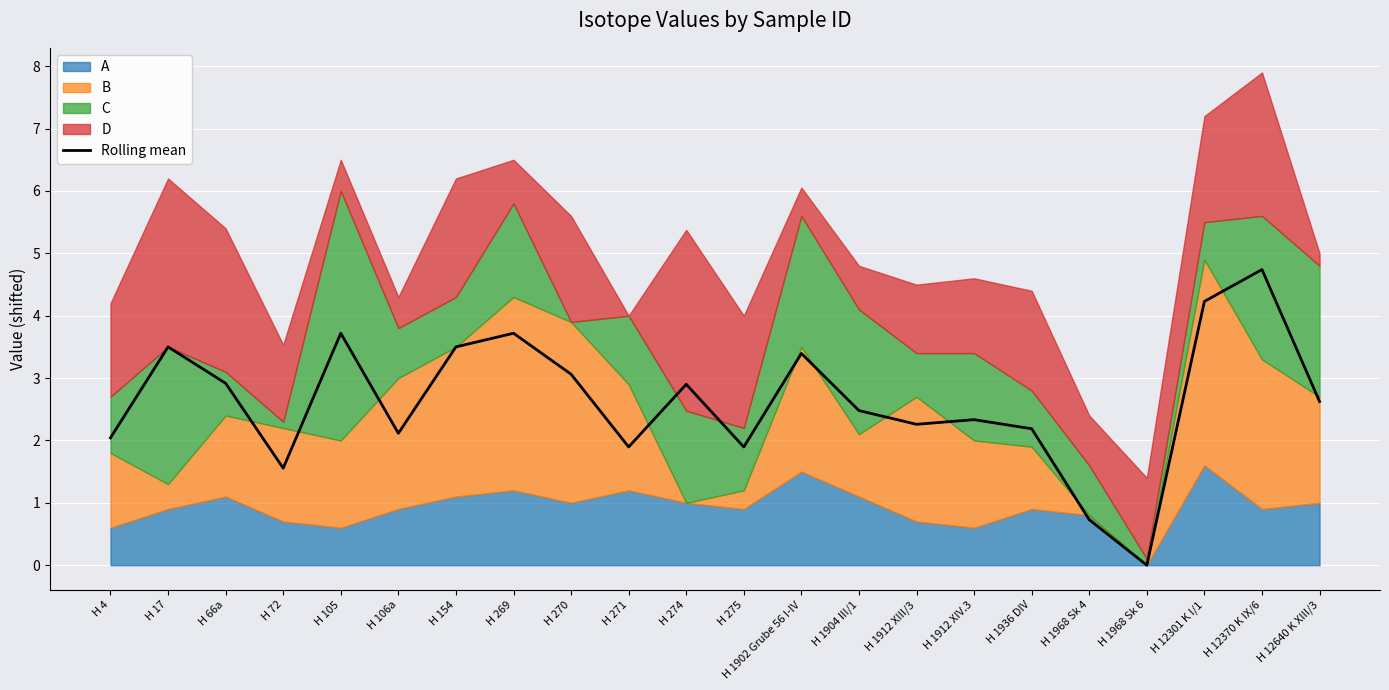

List the labels in order of value, largest first.

H 12370 K IX/6, H 12301 K I/1, H 105, H 269, H 17, H 154, H 1902 Grube 56 I-IV, H 270, H 66a, H 274, H 12640 K XIII/3, H 1904 III/1, H 1912 XIV.3, H 1912 XIII/3, H 1936 DIV, H 106a, H 4, H 275, H 271, H 72, H 1968 Sk 4, H 1968 Sk 6